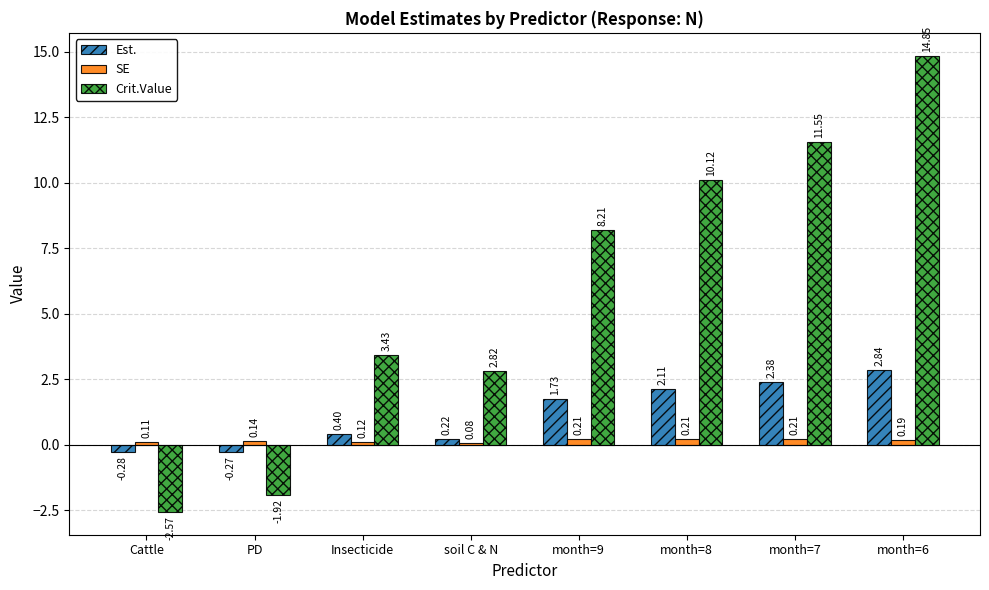

List the series in order of their peak value, highest first.

Crit.Value, Est., SE